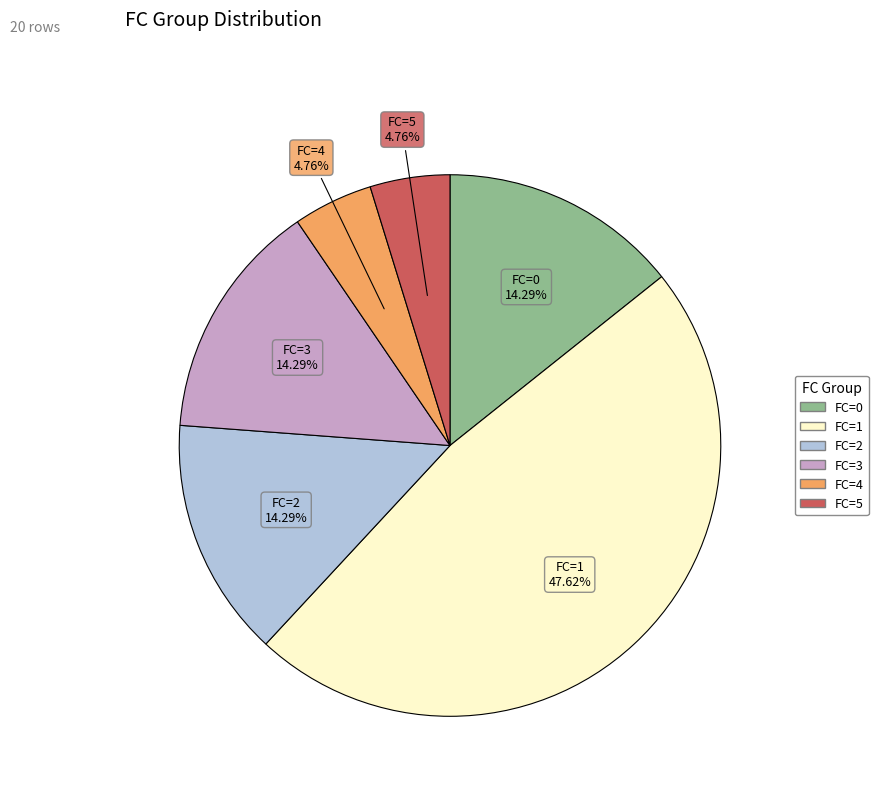

Does FC=2 account for over 50% of the chart?

No